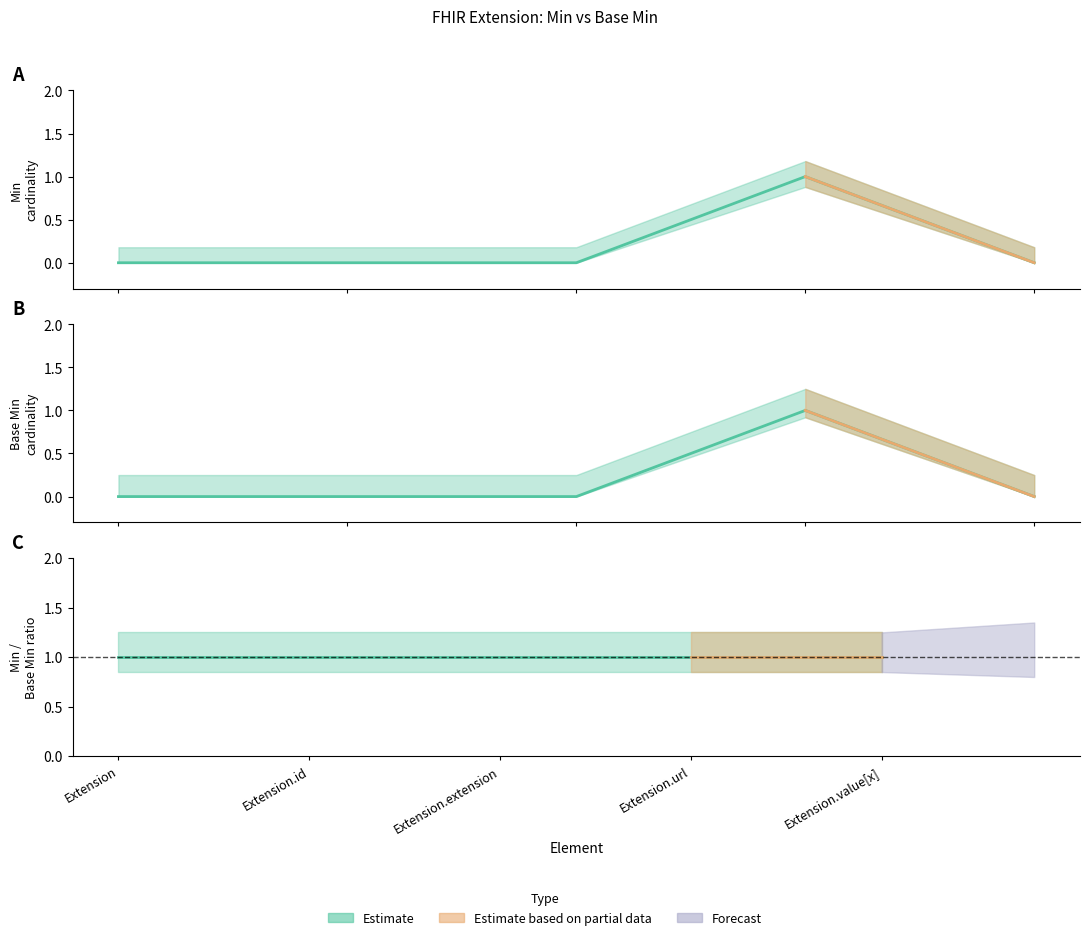

Reading right to left, what are all the values shown in this chart?

Min: Extension.value[x]=0	Extension.url=1	Extension.extension=0	Extension.id=0	Extension=0
Base Min: Extension.value[x]=0	Extension.url=1	Extension.extension=0	Extension.id=0	Extension=0